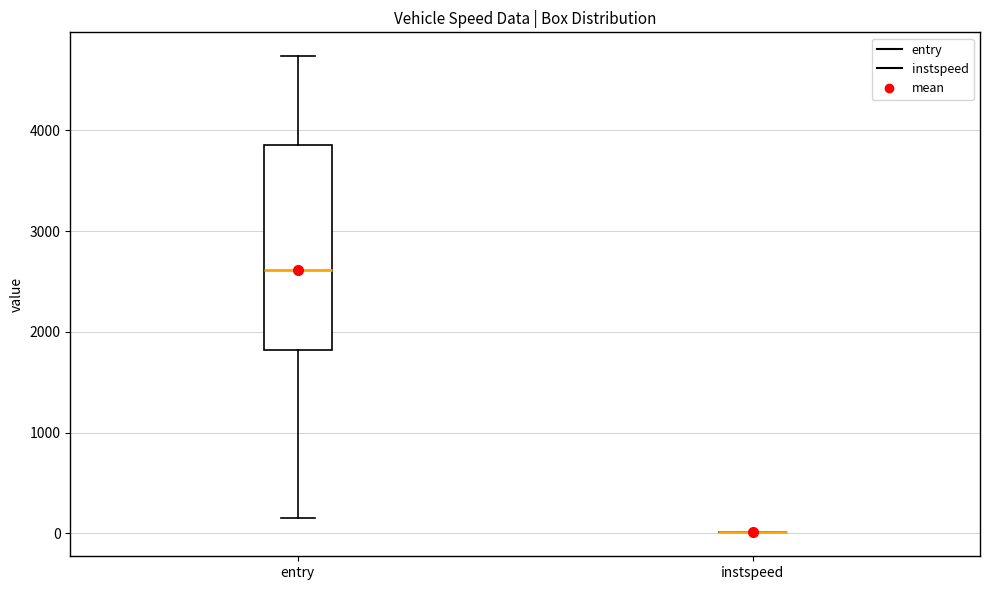

Comparing the boxes themselves (not the whiskers), which one is the tallest?

entry